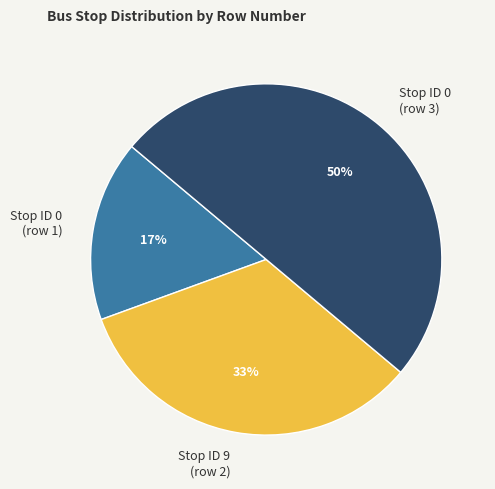

To the nearest percent, what is the combined percentage of Stop ID 9 (row 2) and Stop ID 0 (row 3)?

83%